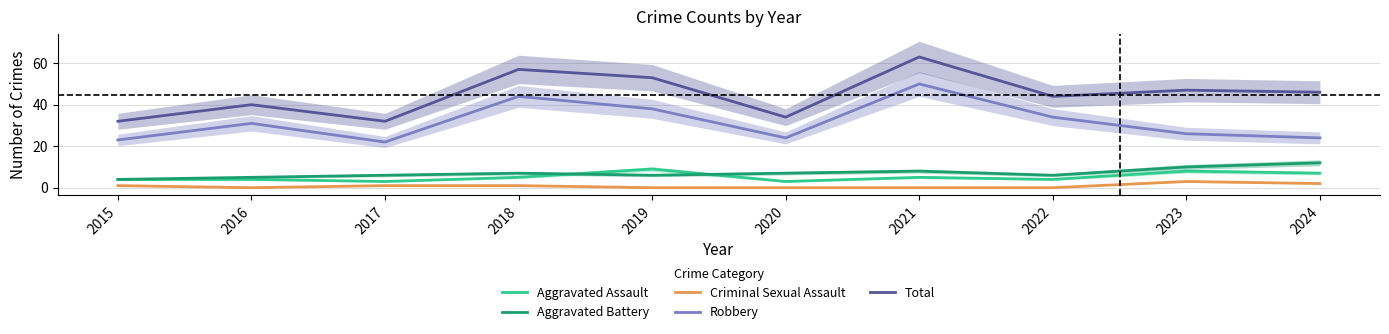

How many interior local peaks does the Robbery series have?

3